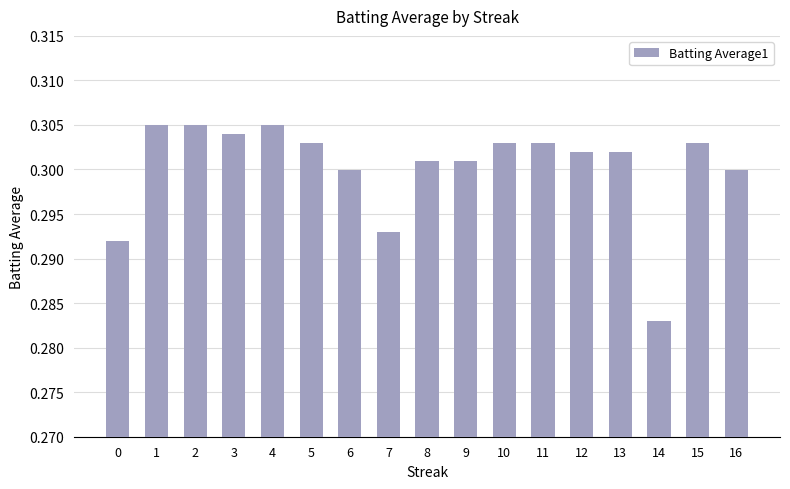

At which category does the chart reach its minimum across all series?

14